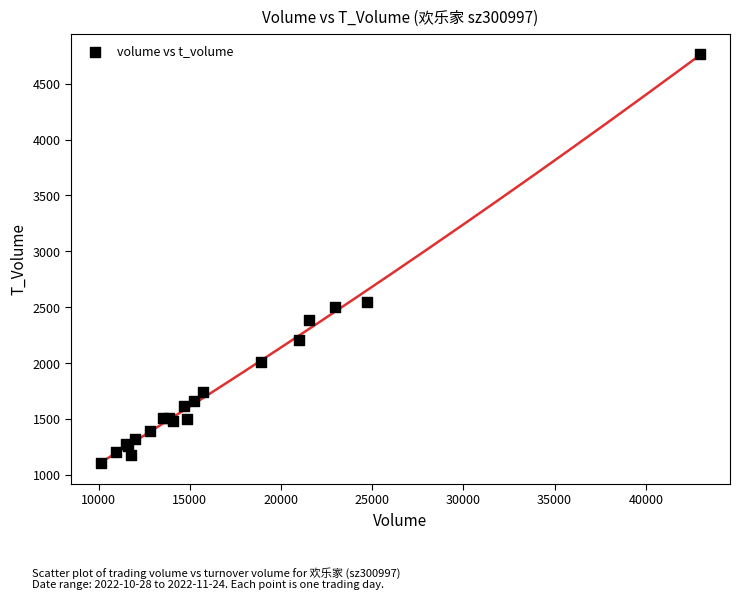

What Y value in the scatter plot is closest to 2934?

2550